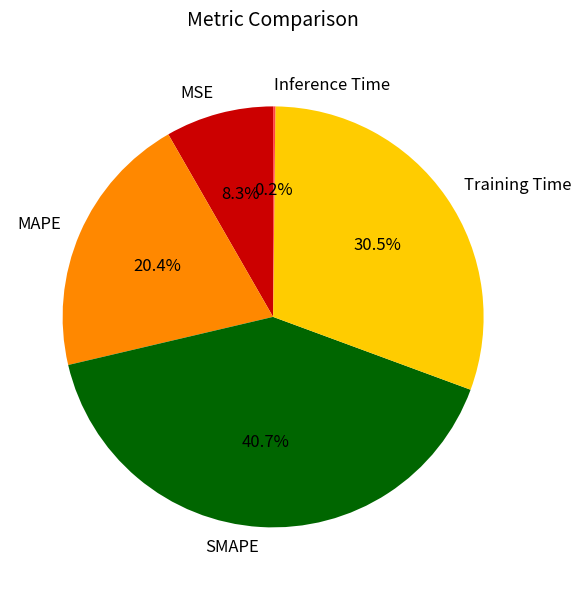

What is the total percentage of MAPE and MSE?

28.7%